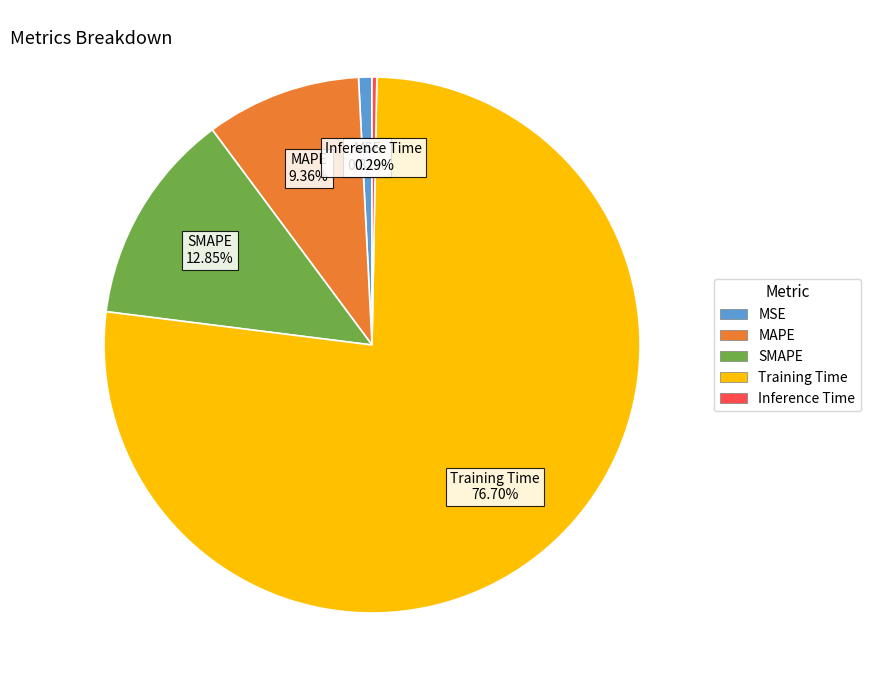

Count the number of slices in the pie.

5